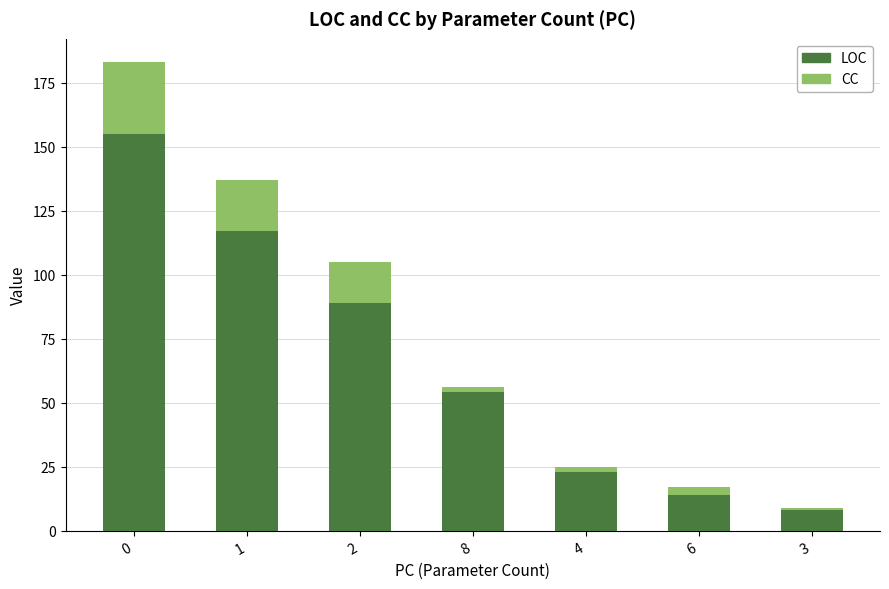

Reading right to left, what are the values for LOC?

3=8	6=14	4=23	8=54	2=89	1=117	0=155